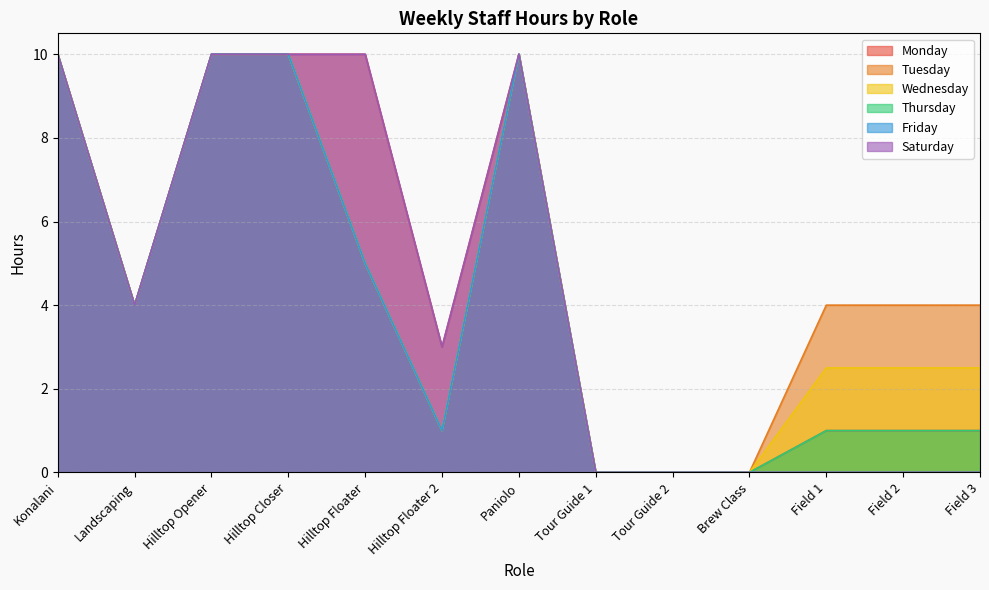

Count the Tuesday values in the range 1 to 10.

10